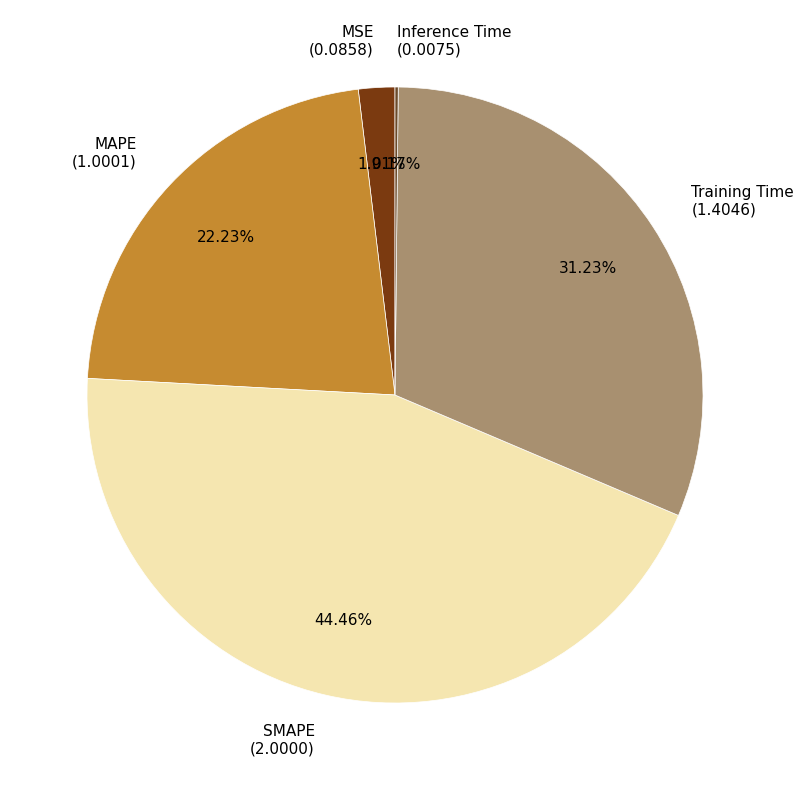

Is MAPE (1.0001) the majority of the pie?

No